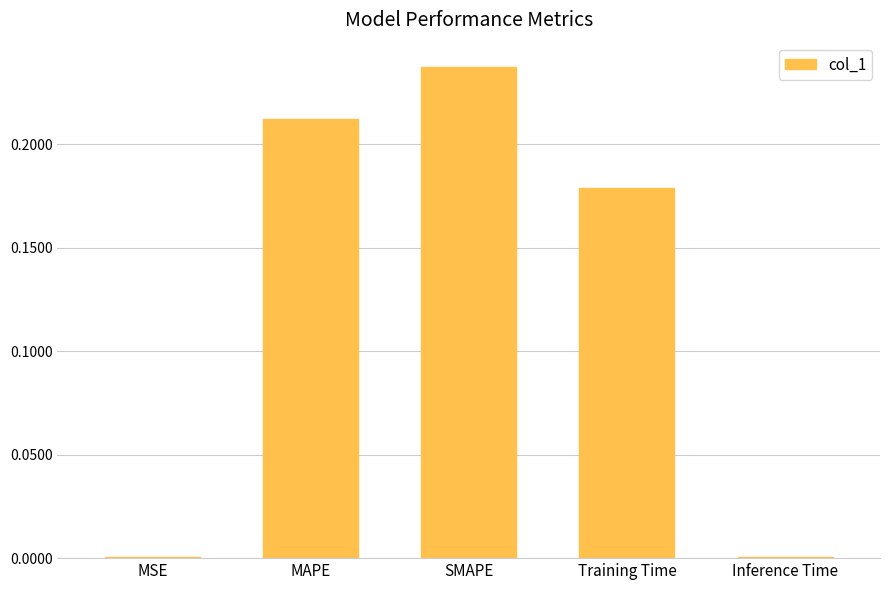

Which label corresponds to the largest value in the chart?

SMAPE